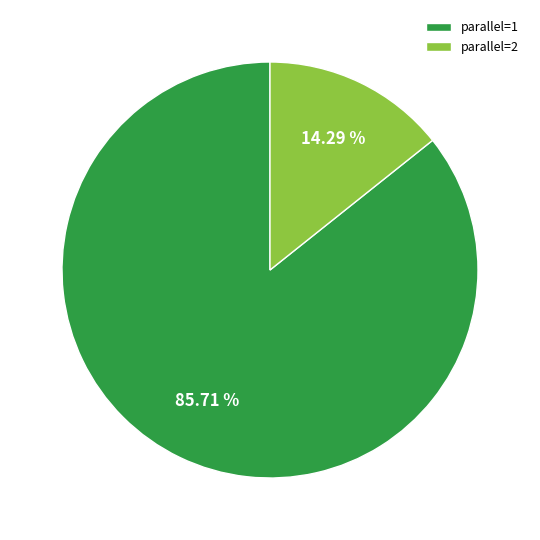

Which category has the biggest portion of the pie?

parallel=1